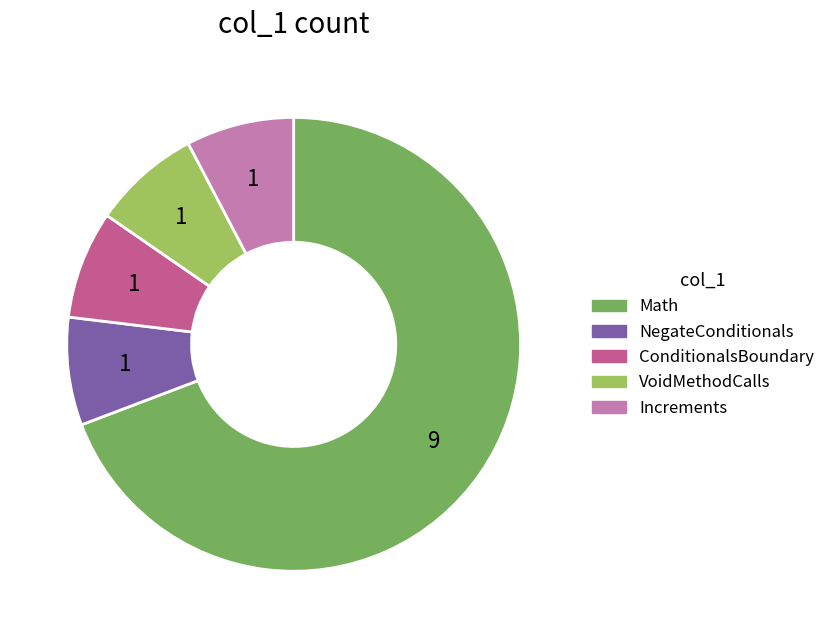

What is the largest slice in the pie chart?

Math